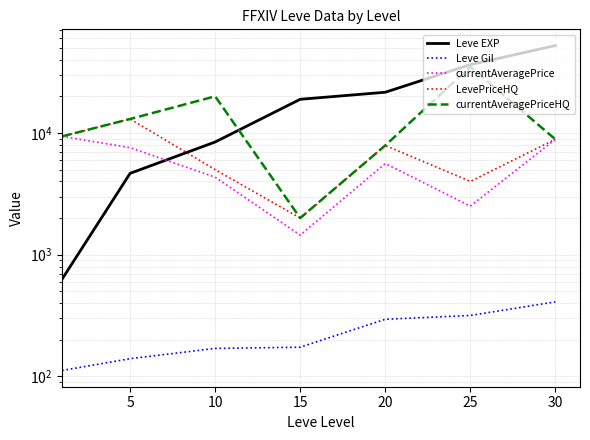

The value of Leve Gil at 25 is 317.0. True or false?

True